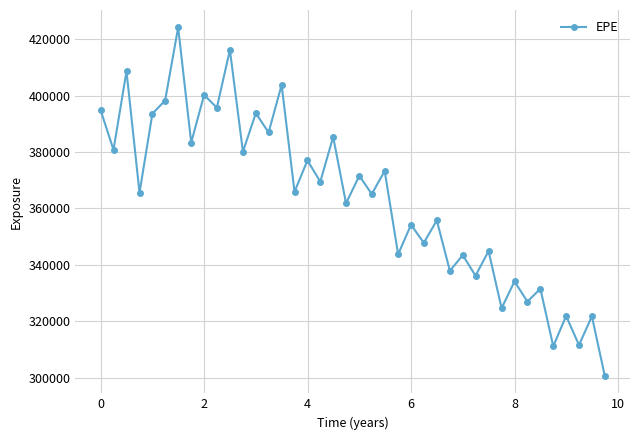

What is the sum of all values?

14544564